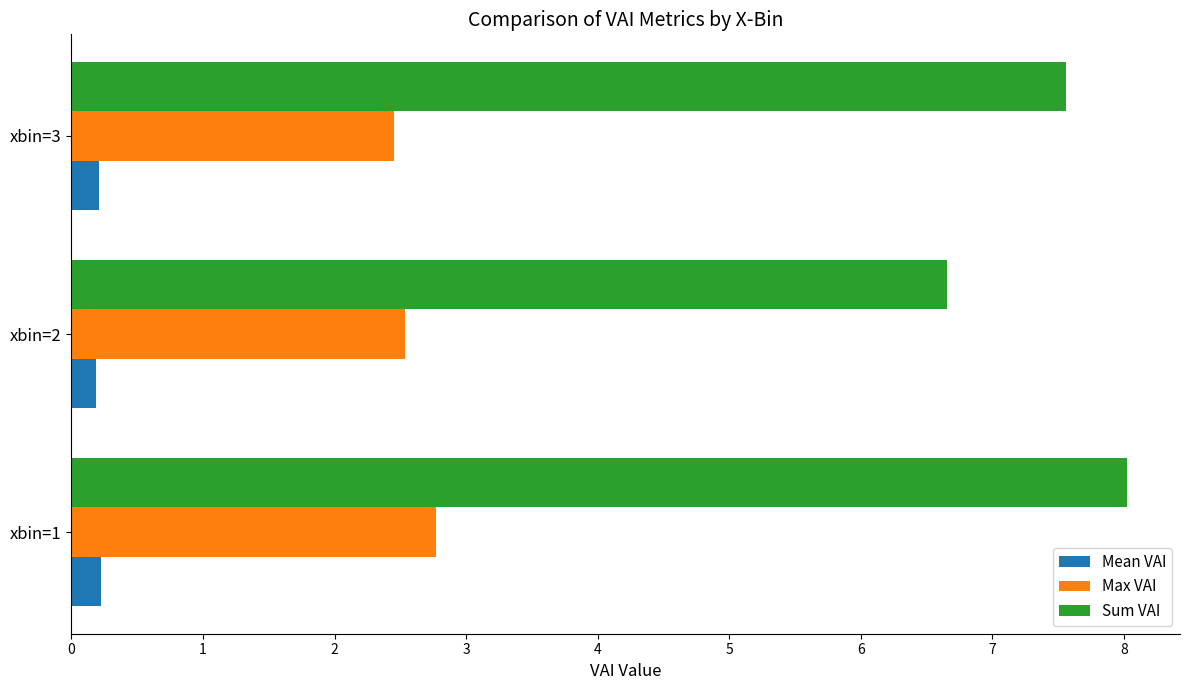

What are all the series names shown in the legend?

Mean VAI, Max VAI, Sum VAI